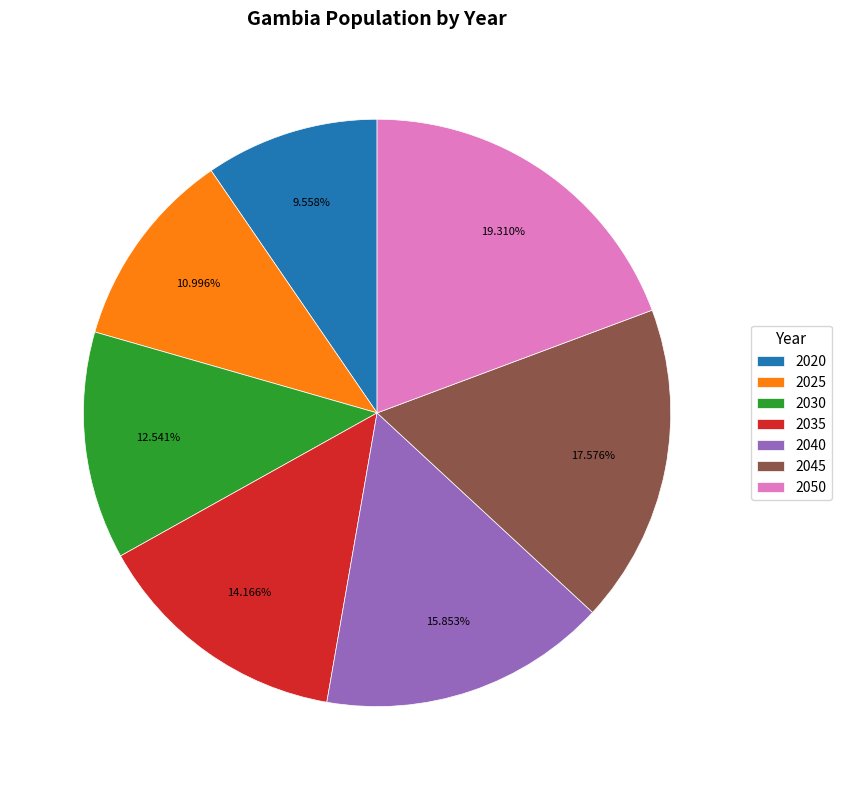

Count the number of slices in the pie.

7